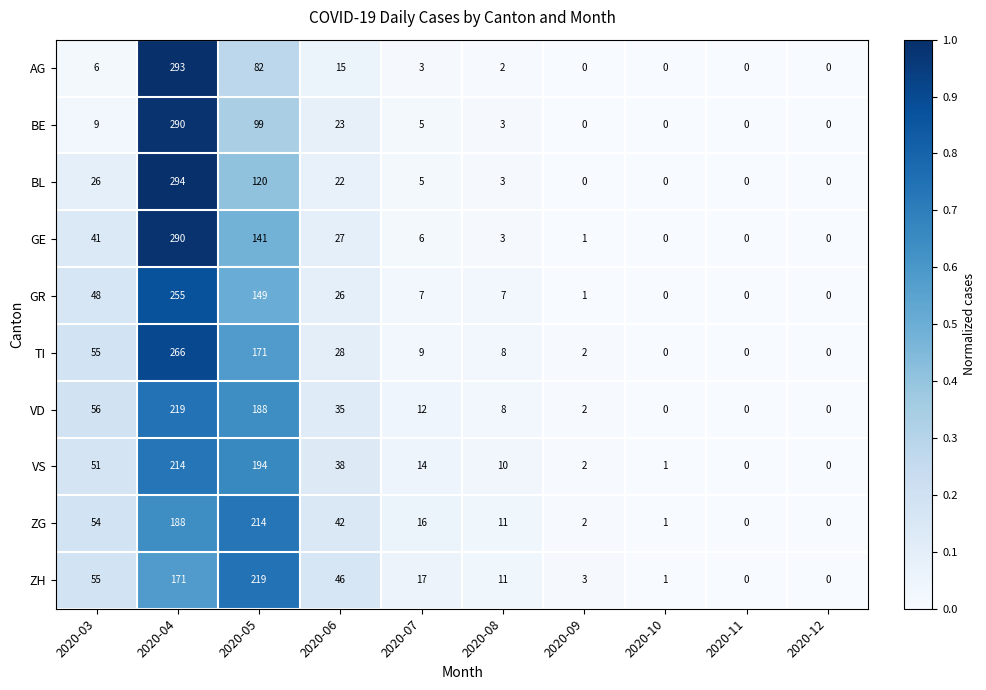

At which category is the sum across all series the highest?

2020-04